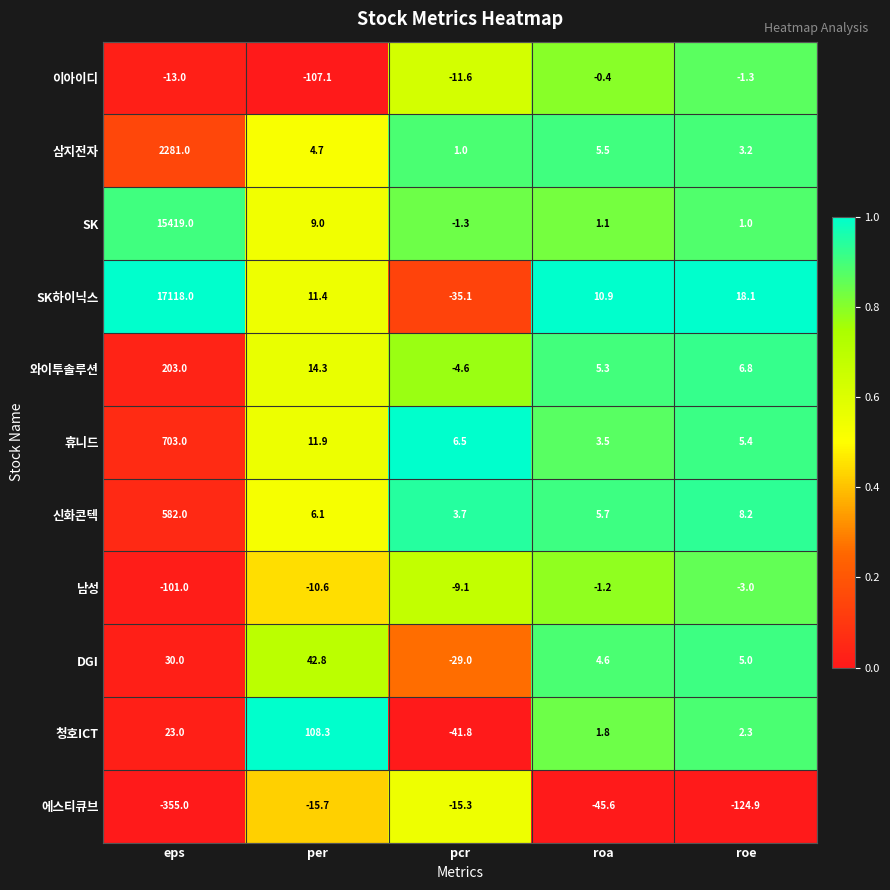

What is the difference between the maximum and second lowest values in the 남성 series?

9.4